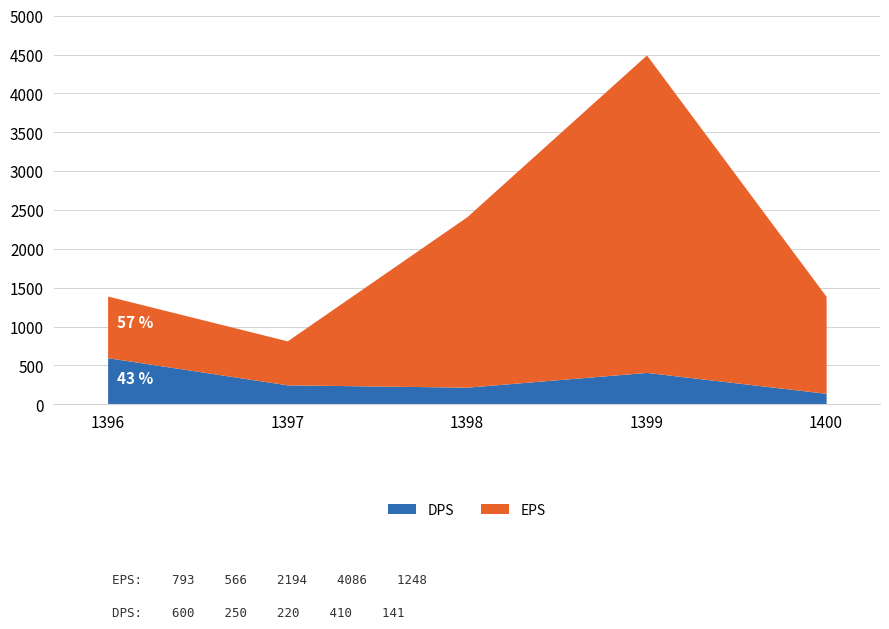

Rank the series by their maximum value, from highest to lowest.

EPS, DPS